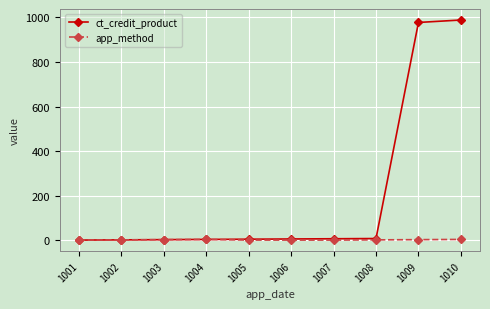

What is the greatest value displayed?

988